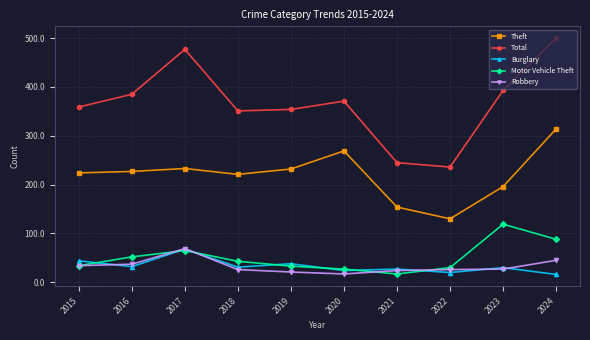

Is it true that Total equals 672 at 2016?

False